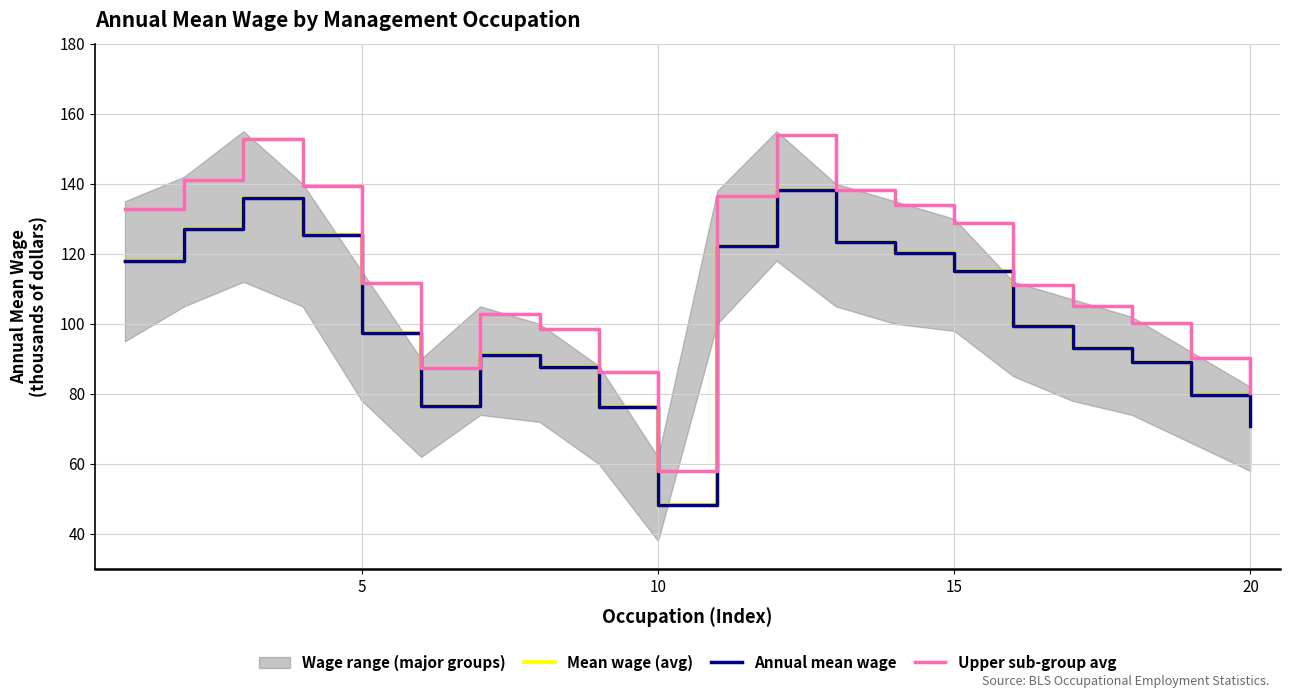

How many lines are shown in the chart?

3